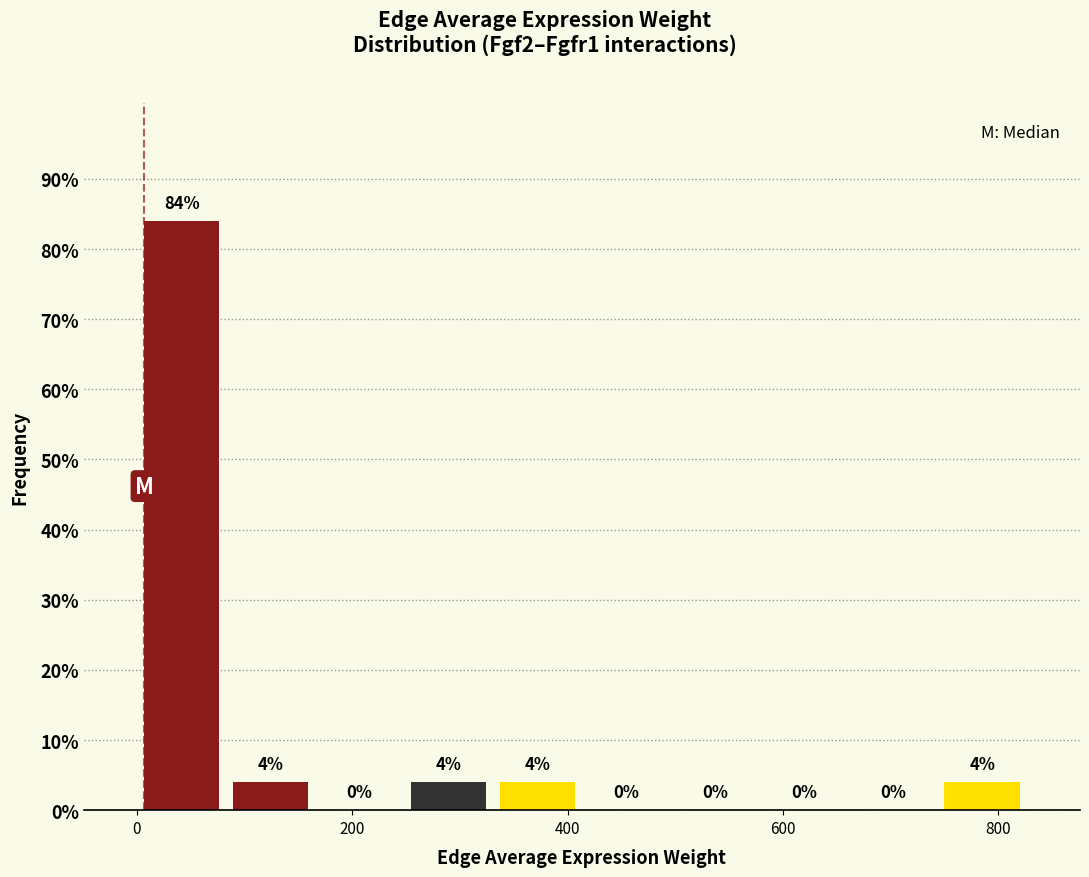

Reading left to right, list every bar in this chart as the range it spans on the x-axis followed by its height. The bar edges are not printed on the chart, so give them approximately, as read against the axis.

0 to 80: 84
80 to 160: 4
160 to 240: 0
240 to 340: 4
340 to 420: 4
420 to 500: 0
500 to 580: 0
580 to 660: 0
660 to 740: 0
740 to 820: 4